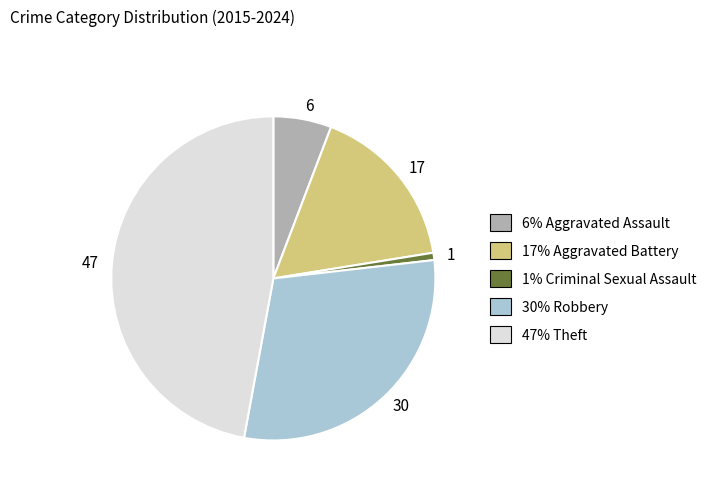

Does 30 represent more than half of the total?

No